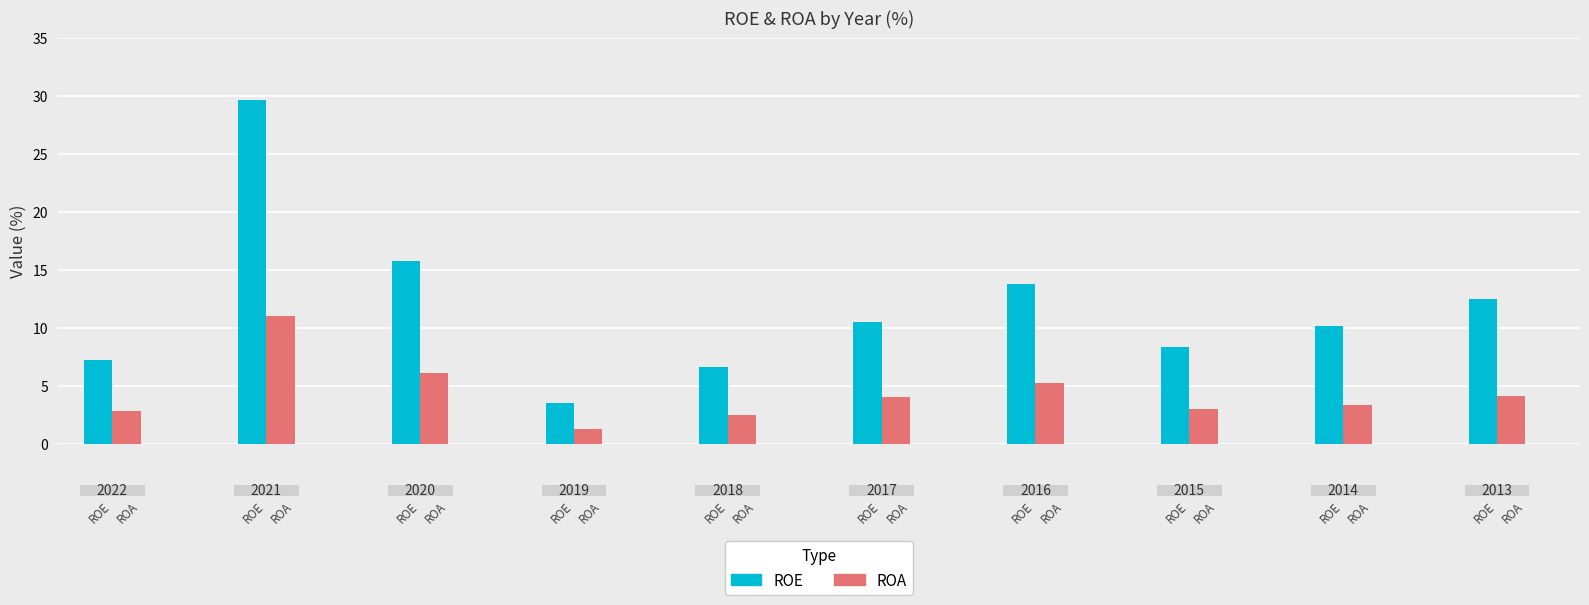

How many bars are there in each group?

2